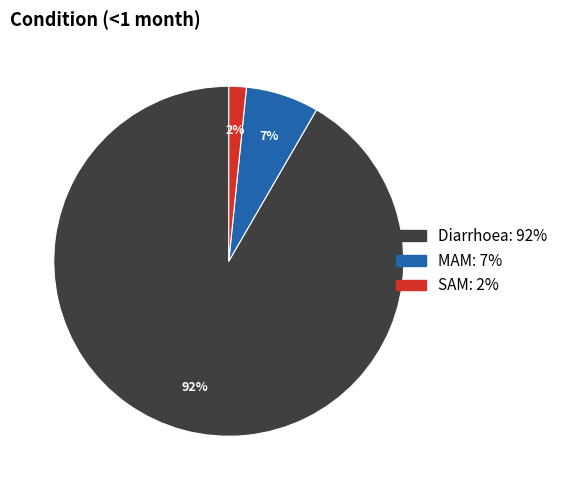

Do Diarrhoea and MAM together represent more than half of the pie?

Yes